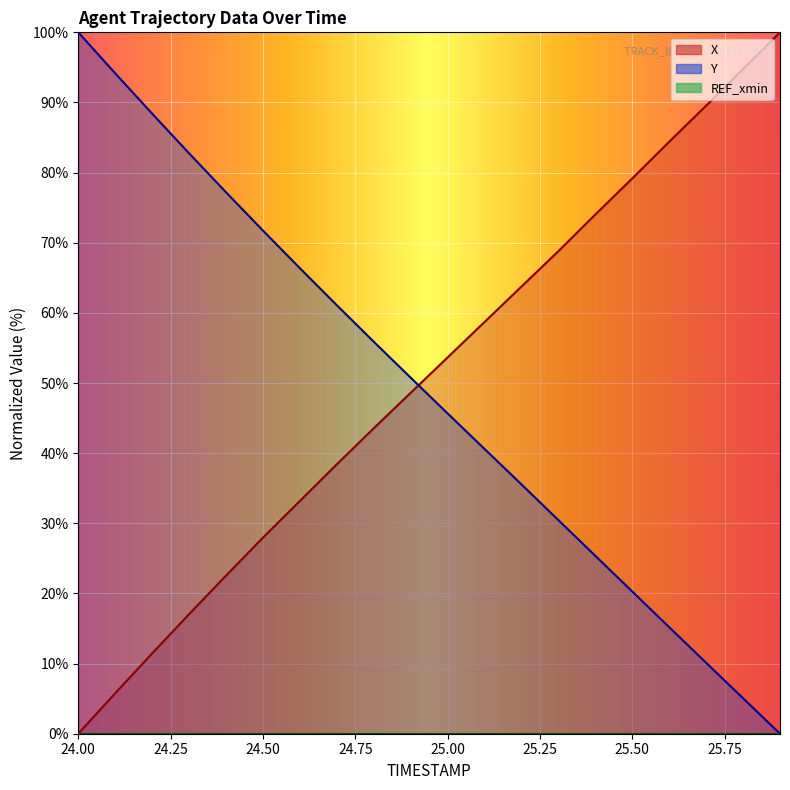

At which label does Y reach its peak?

24.0